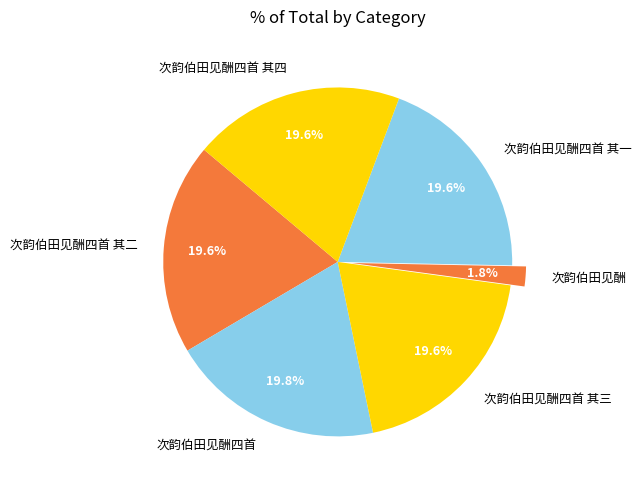

To the nearest percent, what percentage of the pie is 次韵伯田见酬四首 其二?

20%